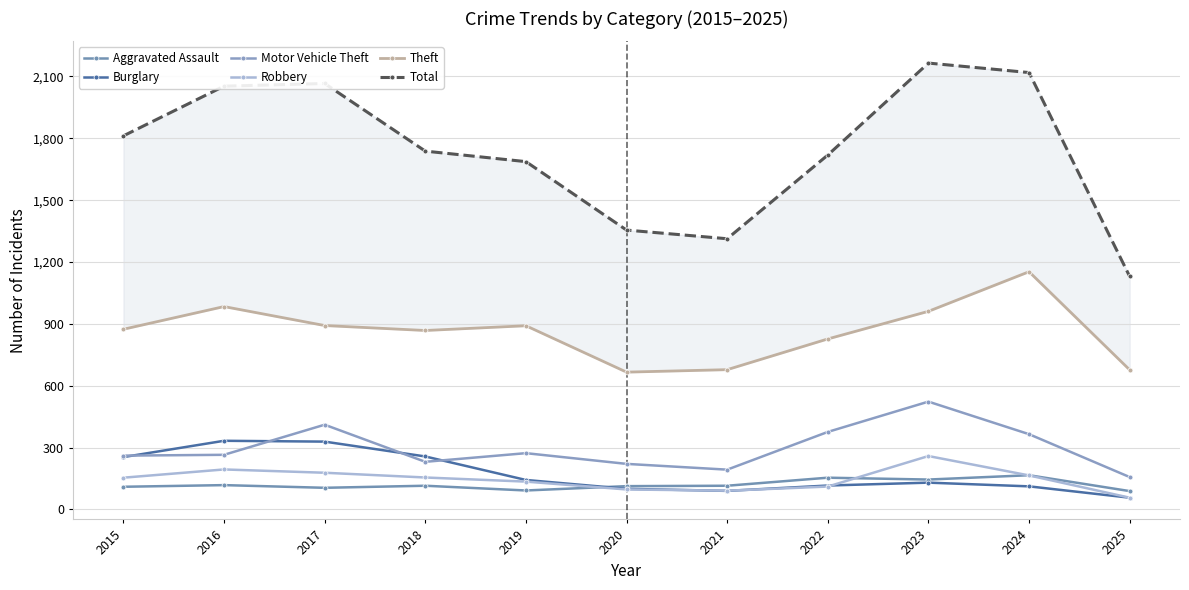

Between 2022 and 2024, which series saw the biggest shift?

Total